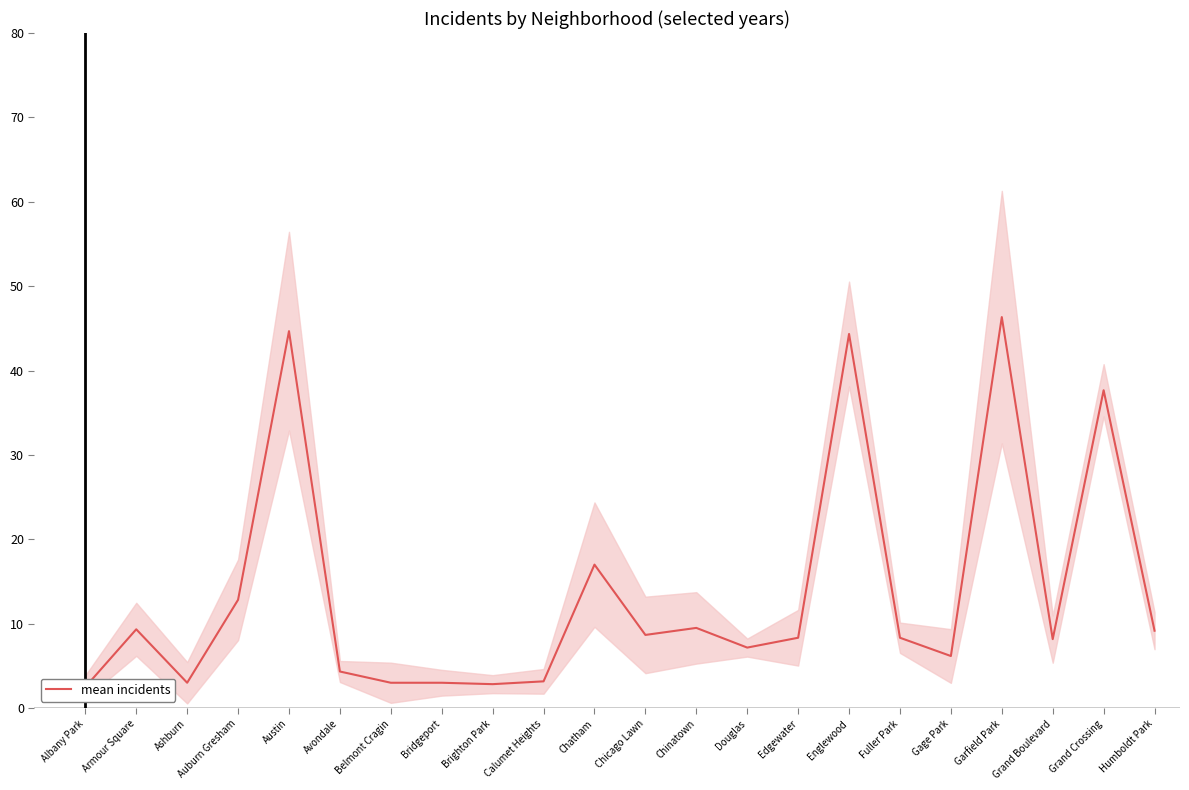

Between Garfield Park and Brighton Park, which is larger?

Garfield Park